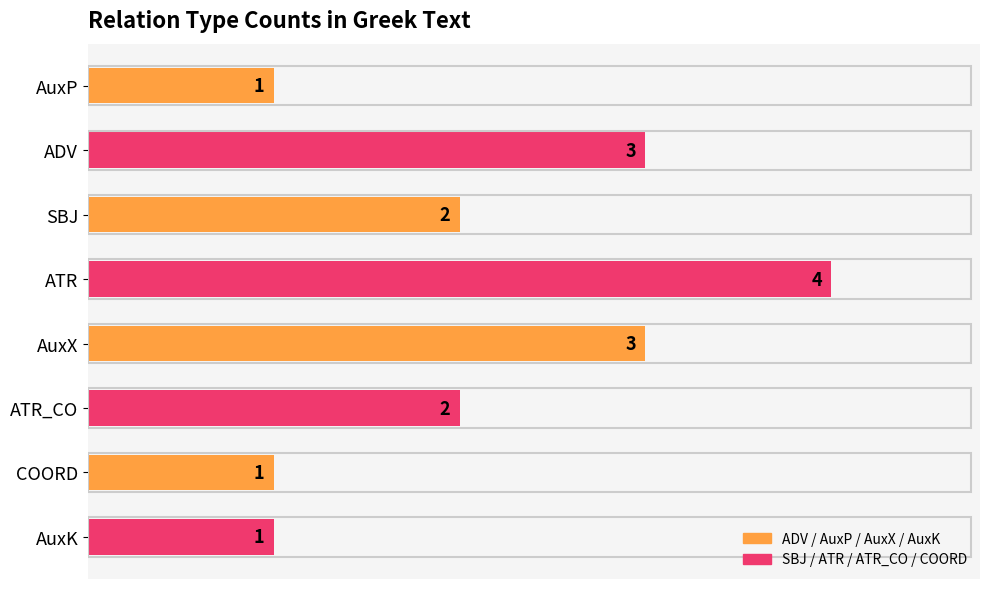

True or false: the data shows 2 at COORD.

False